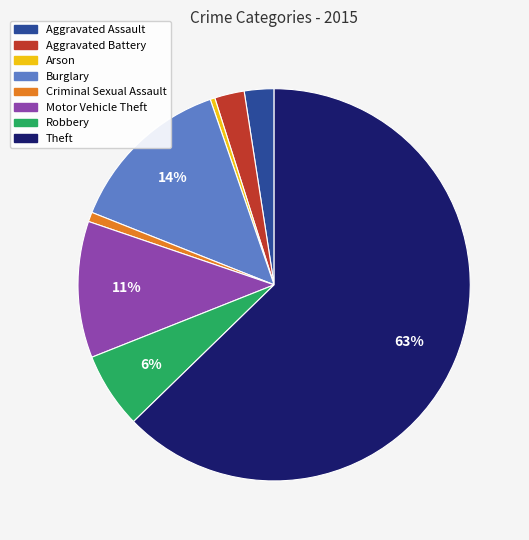

To the nearest percent, what is the average slice percentage?

12%